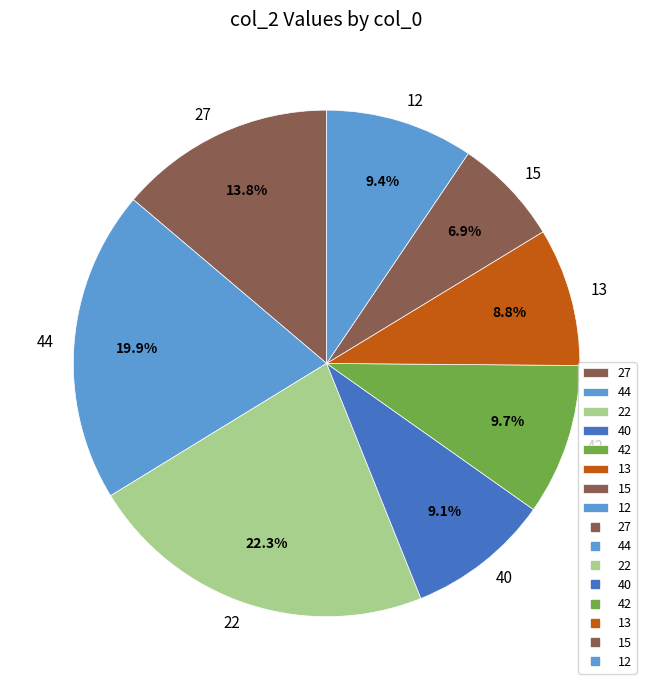

What is the total percentage of 13 and 27?

22.6%